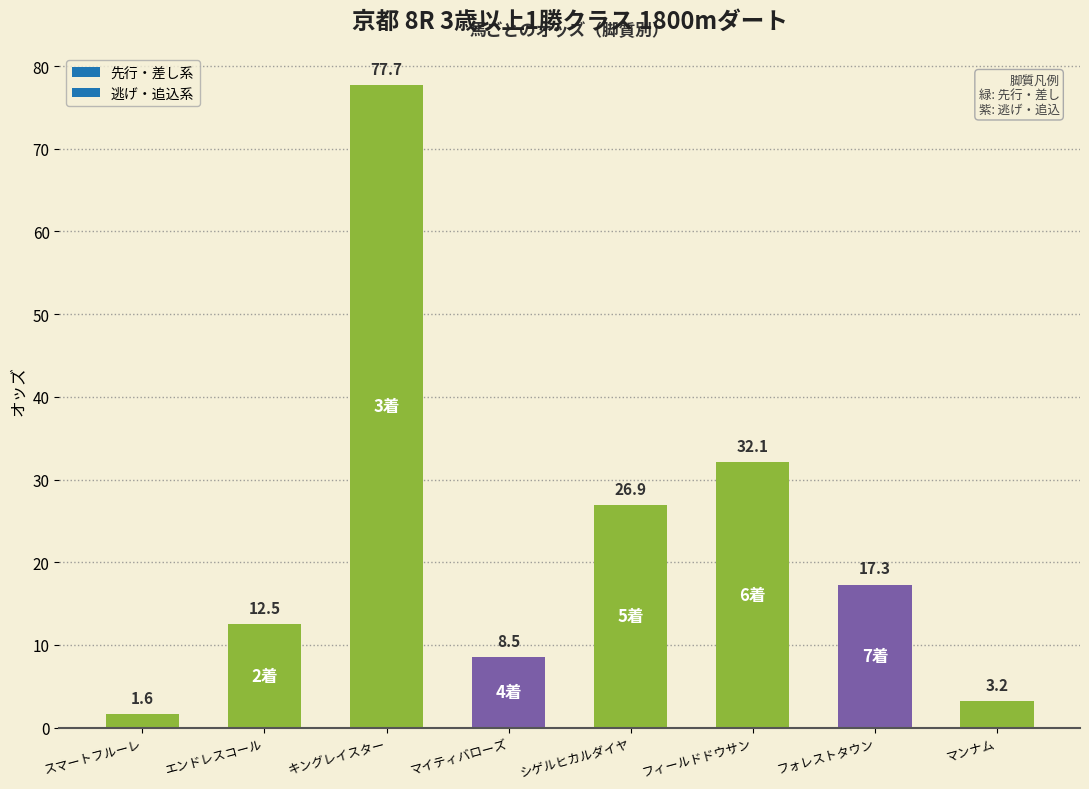

What is the minimum value shown in the chart?

1.6